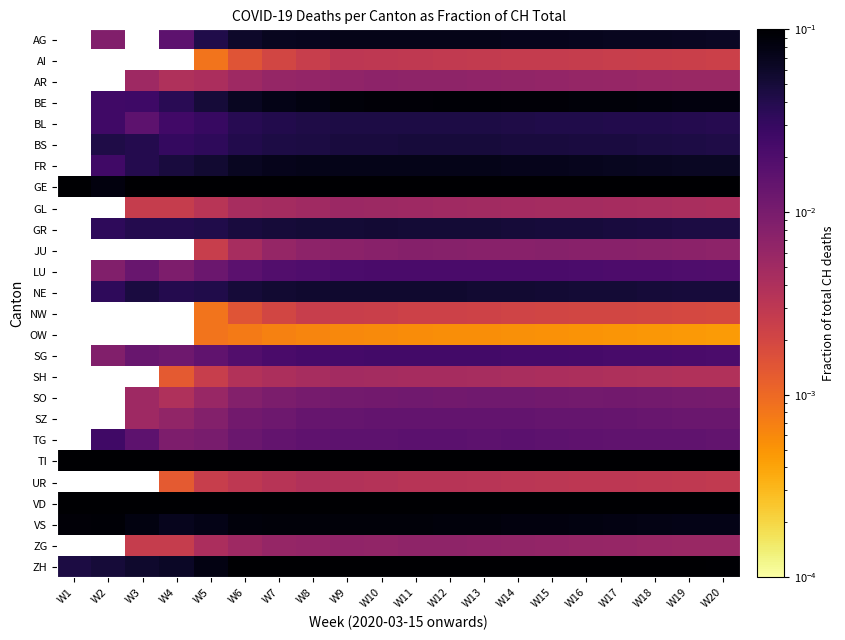

Is it true that VS equals 0.1 at W19?

True